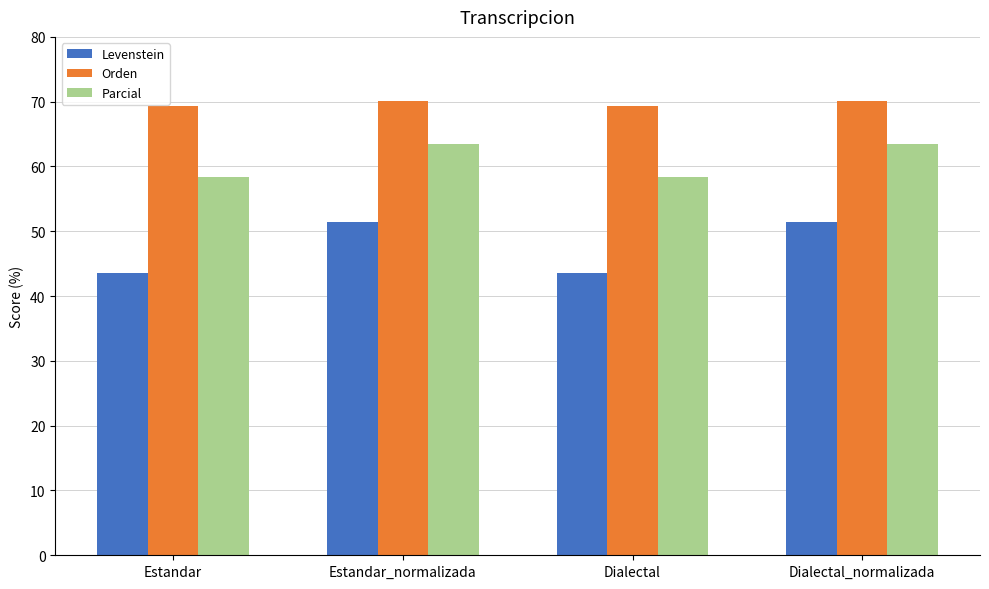

What is the maximum value shown in the chart?

70.0